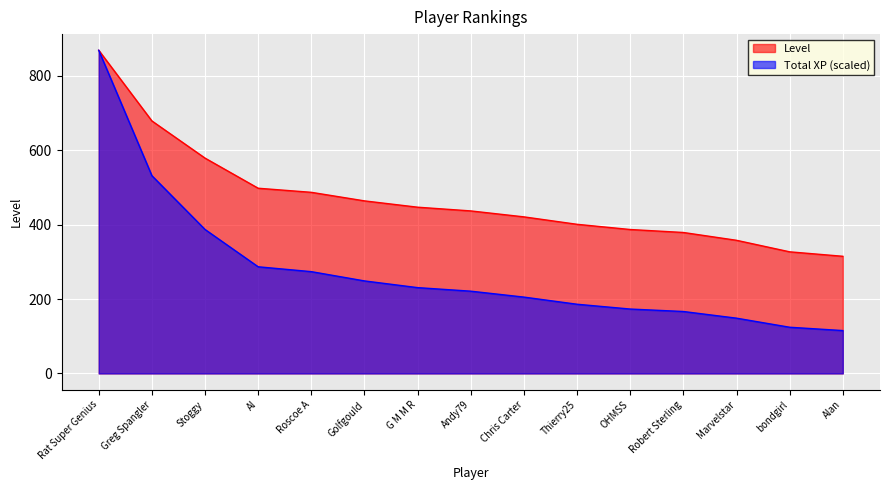

True or false: Level and Total XP intersect in this chart.

False